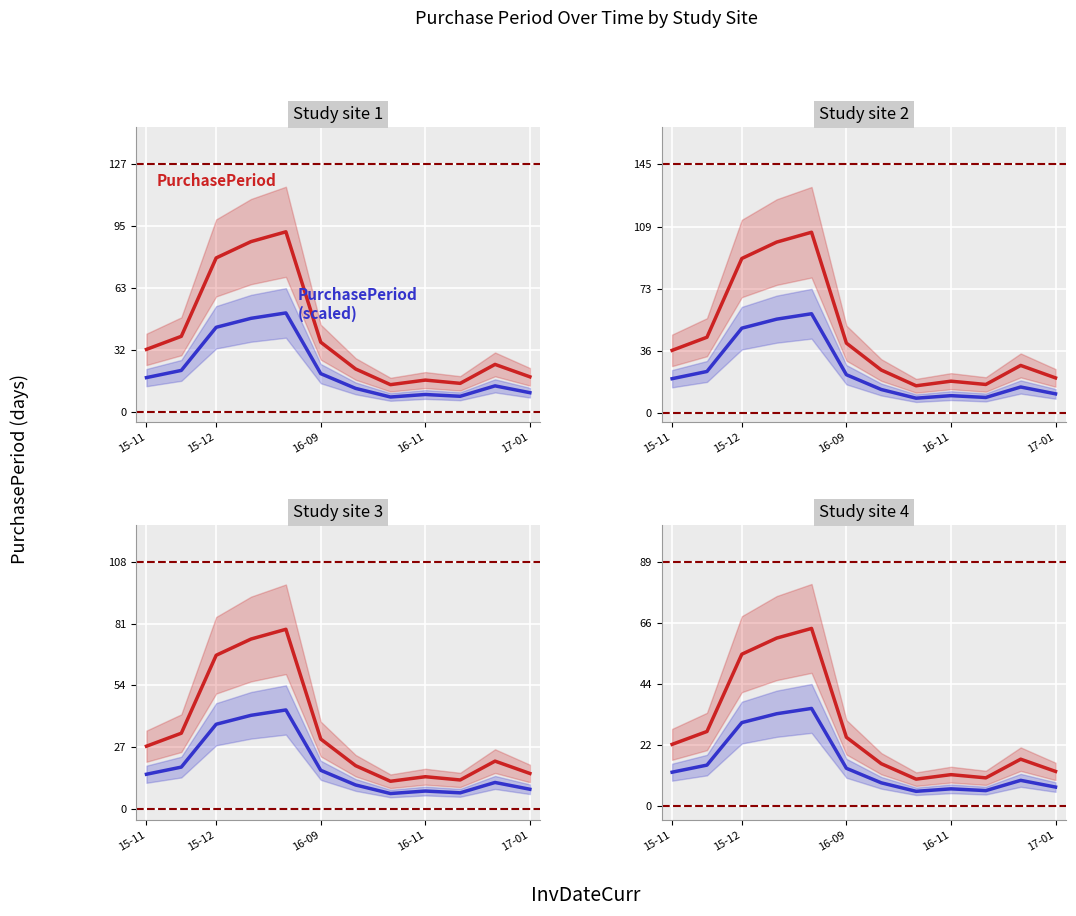

True or false: PurchasePeriod (scaled) has more than 2 points higher than both neighbors.

True